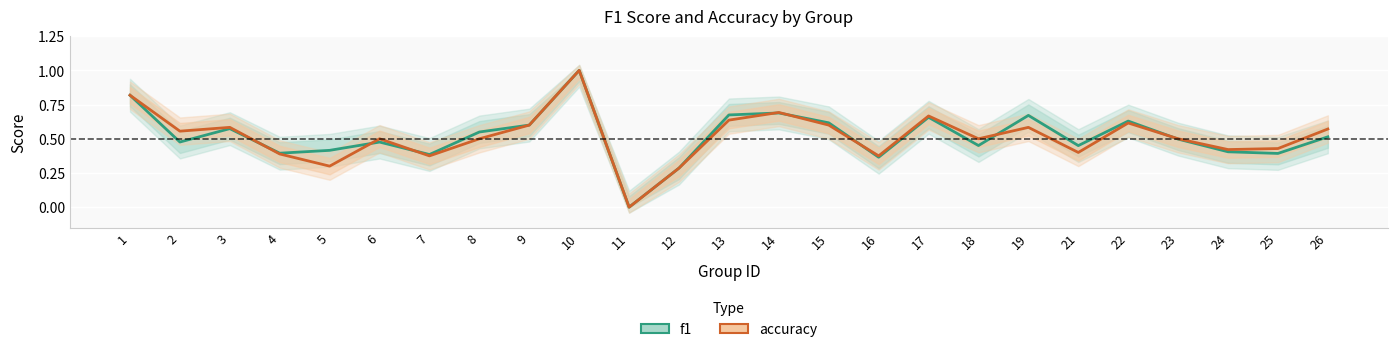

What is the sum of all f1 values?

13.0